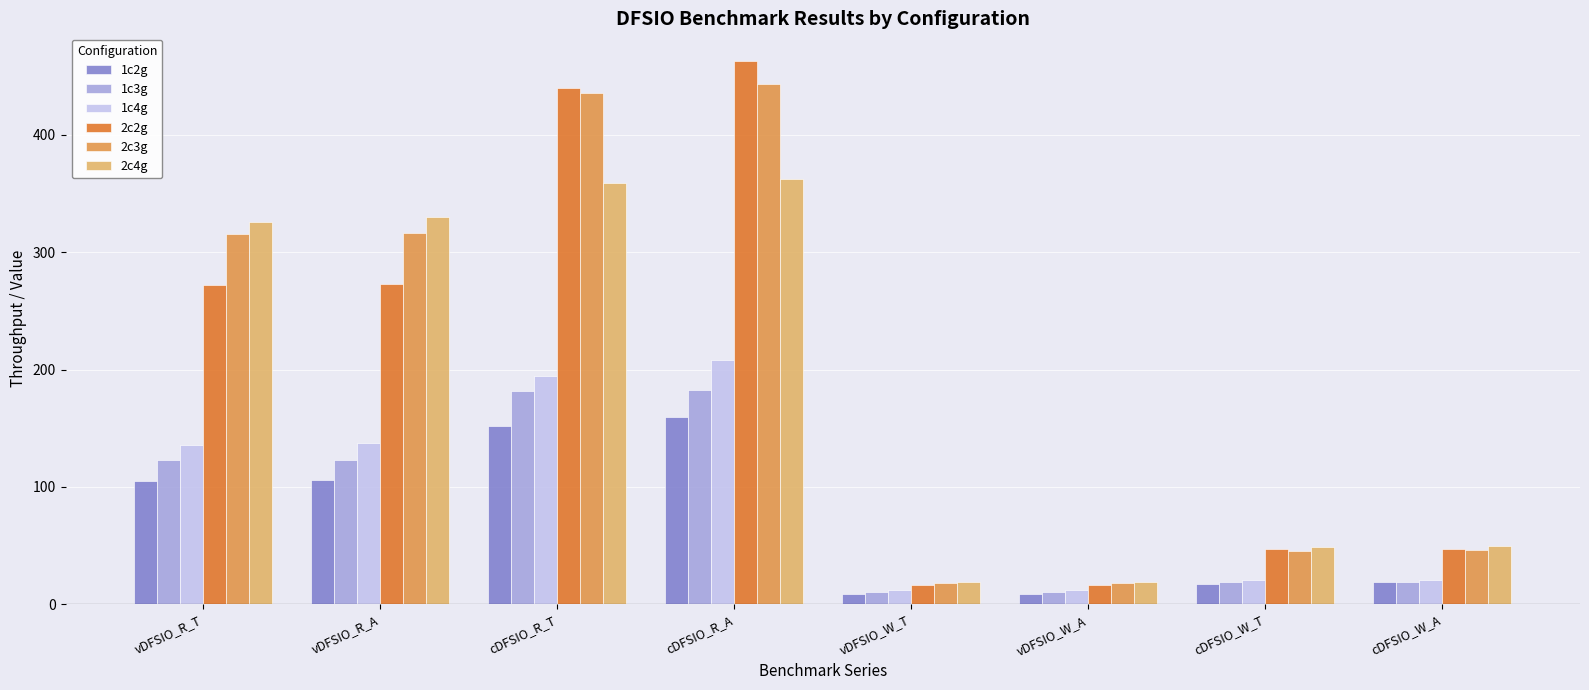

What is the greatest value displayed?

463.4